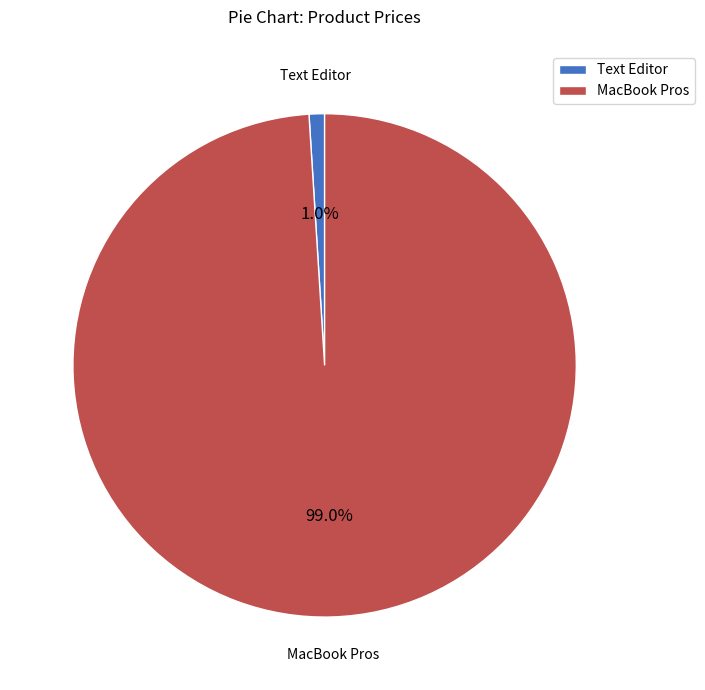

How many segments does this pie chart have?

2